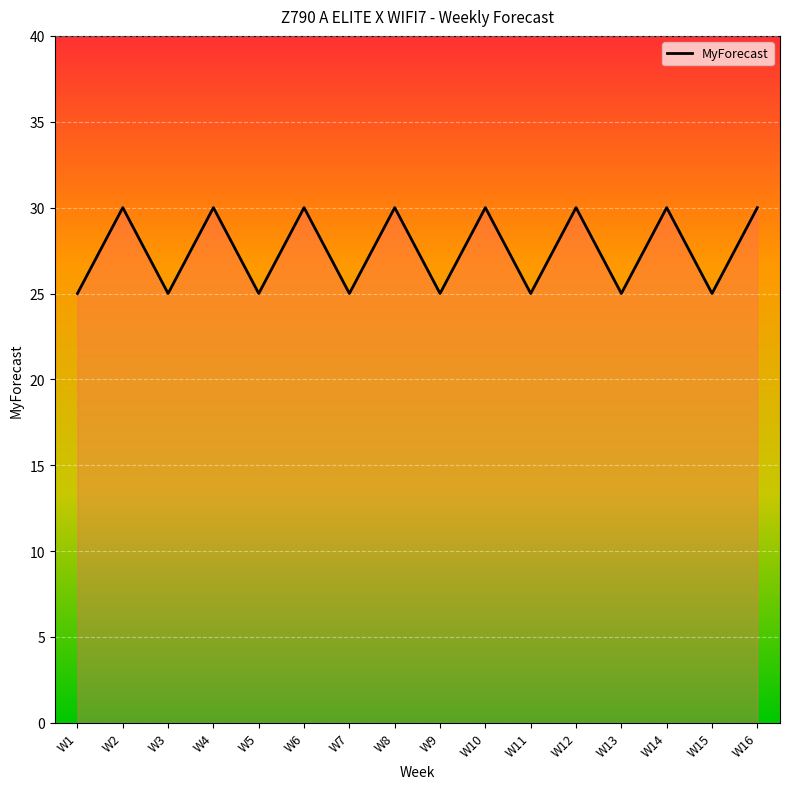

Between W11 and W6, which is larger?

W6